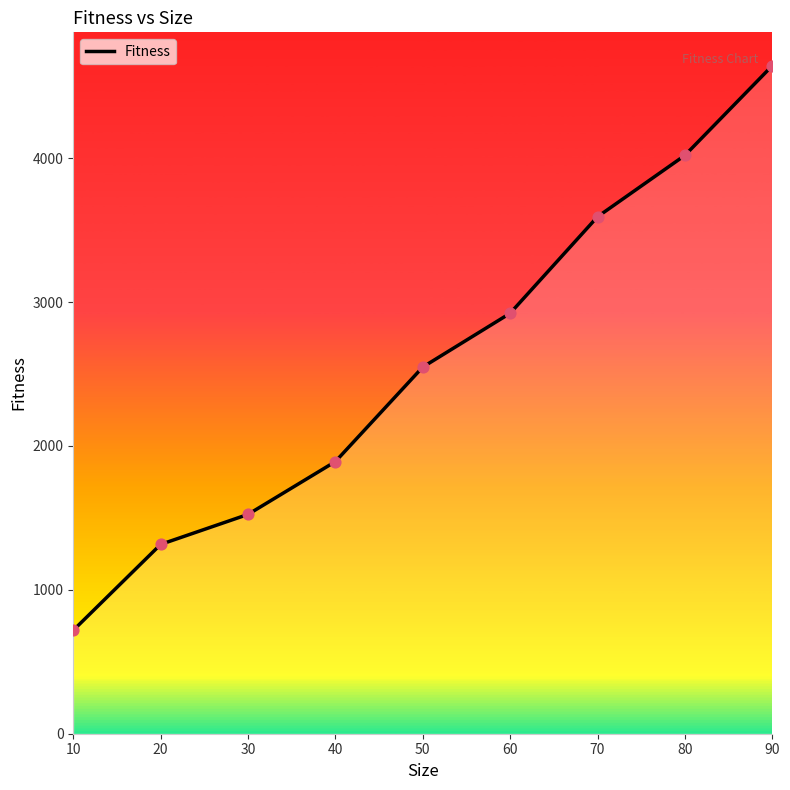

Which has a higher value, 10 or 80?

80